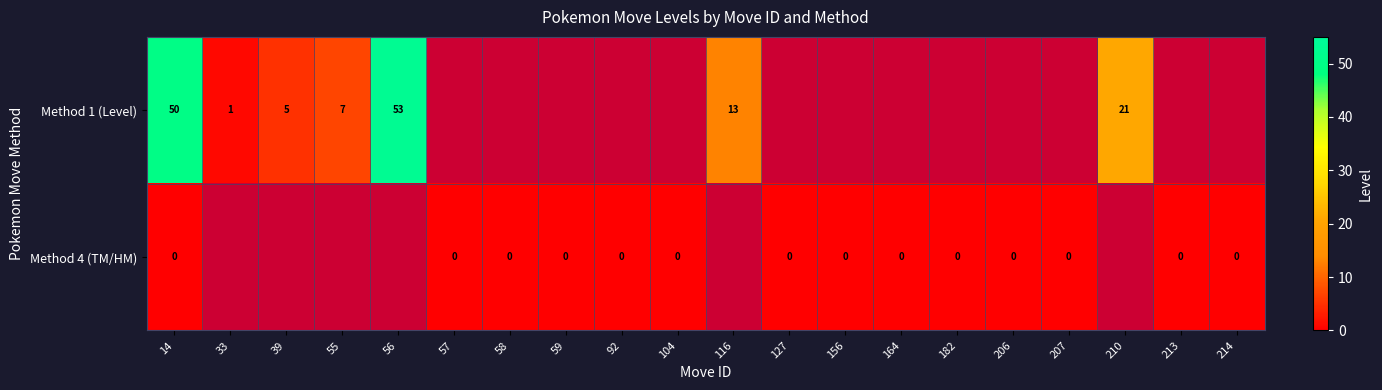

The value of Method 1 (Level) at 56 is 17. True or false?

False